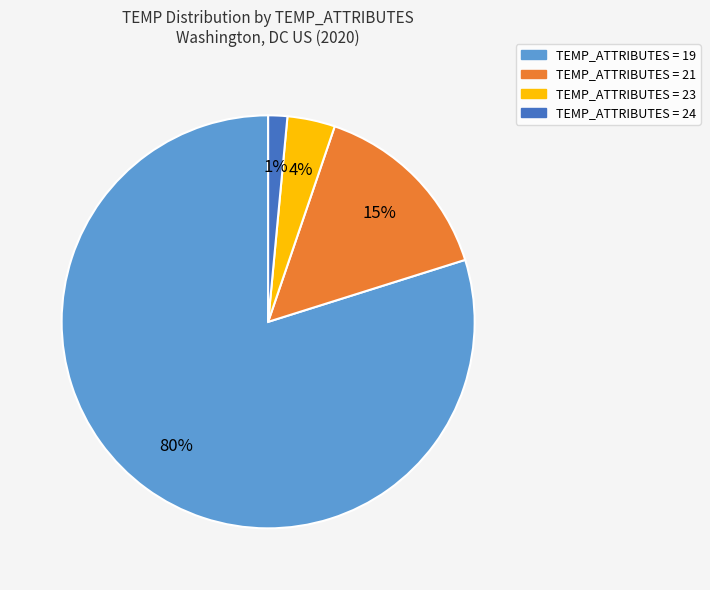

Is there a majority slice in this chart?

Yes